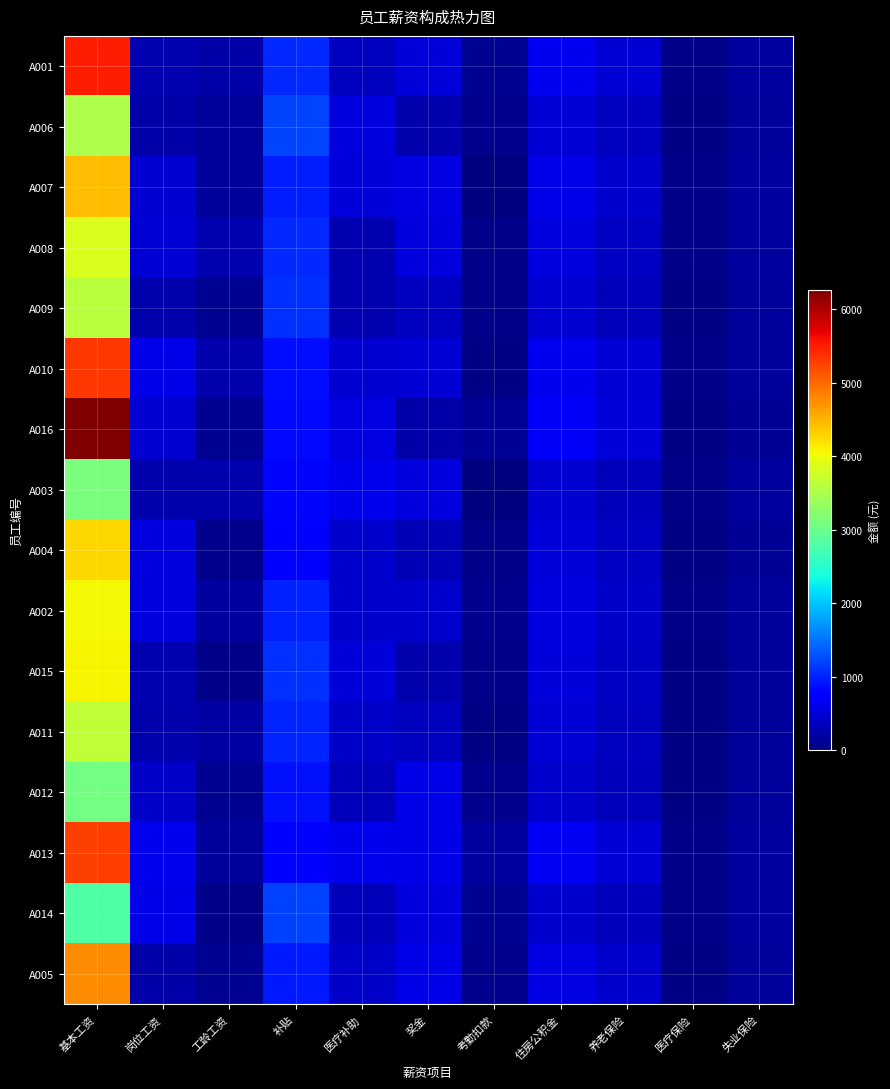

Reading left to right, what are all the values shown in this chart?

A001: 基本工资=5482.0	岗位工资=288.0	工龄工资=240.0	补贴=1029.0	医疗补助=357.0	奖金=497.0	考勤扣款=100.0	住房公积金=631.4	养老保险=473.6	医疗保险=50.2	失业保险=177.8
A006: 基本工资=3509.0	岗位工资=236.0	工龄工资=150.0	补贴=1202.0	医疗补助=521.0	奖金=256.0	考勤扣款=81.0	住房公积金=469.9	养老保险=352.4	医疗保险=47.3	失业保险=170.3
A007: 基本工资=4449.0	岗位工资=452.0	工龄工资=170.0	补贴=957.0	医疗补助=500.0	奖金=557.0	考勤扣款=16.0	住房公积金=566.8	养老保险=425.1	医疗保险=52.7	失业保险=174.7
A008: 基本工资=3863.0	岗位工资=486.0	工龄工资=290.0	补贴=1048.0	医疗补助=283.0	奖金=515.0	考勤扣款=62.0	住房公积金=518.8	养老保险=389.1	医疗保险=53.7	失业保险=175.8
A009: 基本工资=3600.0	岗位工资=257.0	工龄工资=110.0	补贴=1077.0	医疗补助=285.0	奖金=364.0	考勤扣款=53.0	住房公积金=455.4	养老保险=341.6	医疗保险=42.9	失业保险=151.1
A010: 基本工资=5325.0	岗位工资=583.0	工龄工资=250.0	补贴=866.0	医疗补助=452.0	奖金=470.0	考勤扣款=29.0	住房公积金=635.7	养老保险=476.8	医疗保险=52.4	失业保险=163.0
A016: 基本工资=6265.0	岗位工资=442.0	工龄工资=120.0	补贴=833.0	医疗补助=542.0	奖金=232.0	考勤扣款=130.0	住房公积金=674.7	养老保险=506.0	医疗保险=44.3	失业保险=146.2
A003: 基本工资=3121.0	岗位工资=260.0	工龄工资=250.0	补贴=822.0	医疗补助=589.0	奖金=536.0	考勤扣款=0.0	住房公积金=446.2	养老保险=334.7	医疗保险=49.1	失业保险=175.8
A004: 基本工资=4277.0	岗位工资=519.0	工龄工资=90.0	补贴=733.0	医疗补助=424.0	奖金=305.0	考勤扣款=54.0	住房公积金=507.8	养老保险=380.9	医疗保险=41.4	失业保险=127.3
A002: 基本工资=4056.0	岗位工资=523.0	工龄工资=180.0	补贴=995.0	医疗补助=420.0	奖金=418.0	考勤扣款=76.0	住房公积金=527.4	养老保险=395.5	医疗保险=52.2	失业保险=167.1
A015: 基本工资=4073.0	岗位工资=287.0	工龄工资=70.0	补贴=1100.0	医疗补助=493.0	奖金=248.0	考勤扣款=51.0	住房公积金=501.7	养老保险=376.3	医疗保险=44.7	失业保险=157.0
A011: 基本工资=3656.0	岗位工资=252.0	工龄工资=200.0	补贴=1015.0	医疗补助=403.0	奖金=361.0	考勤扣款=46.0	住房公积金=471.0	养老保险=353.2	医疗保险=44.6	失业保险=158.3
A012: 基本工资=3070.0	岗位工资=394.0	工龄工资=110.0	补贴=899.0	医疗补助=326.0	奖金=571.0	考勤扣款=79.0	住房公积金=429.6	养老保险=322.2	医疗保险=46.0	失业保险=158.8
A013: 基本工资=5278.0	岗位工资=593.0	工龄工资=150.0	补贴=795.0	医疗补助=591.0	奖金=583.0	考勤扣款=189.0	住房公积金=639.2	养老保险=479.4	医疗保险=55.8	失业保险=178.1
A014: 基本工资=2795.0	岗位工资=576.0	工龄工资=60.0	补贴=1189.0	医疗补助=323.0	奖金=528.0	考勤扣款=106.0	住房公积金=437.7	养老保险=328.3	医疗保险=54.2	失业保险=176.5
A005: 基本工资=4763.0	岗位工资=227.0	工龄工资=120.0	补贴=952.0	医疗补助=404.0	奖金=569.0	考勤扣款=87.0	住房公积金=562.8	养老保险=422.1	医疗保险=45.4	失业保险=170.6